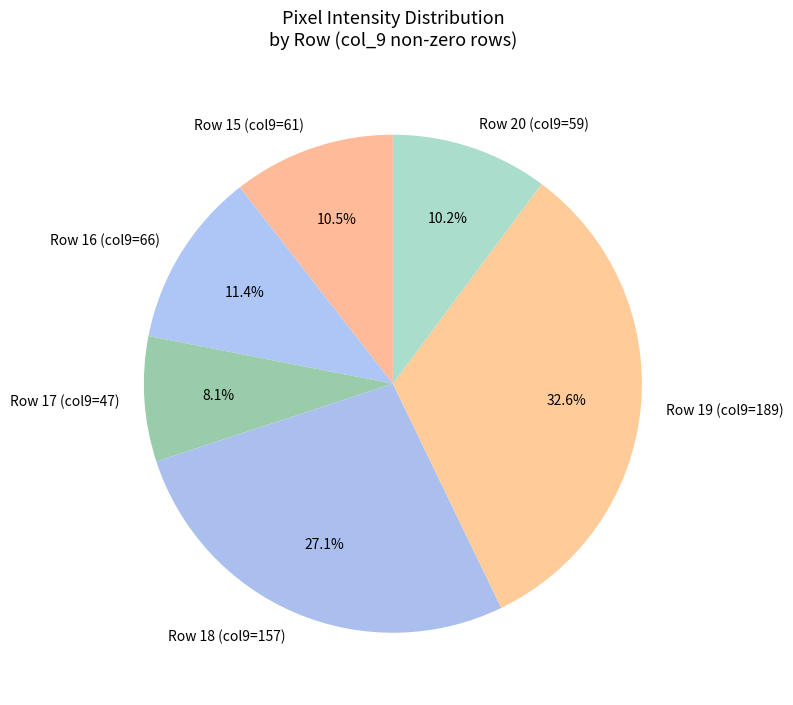

Is Row 19 (col9=189) the majority of the pie?

No